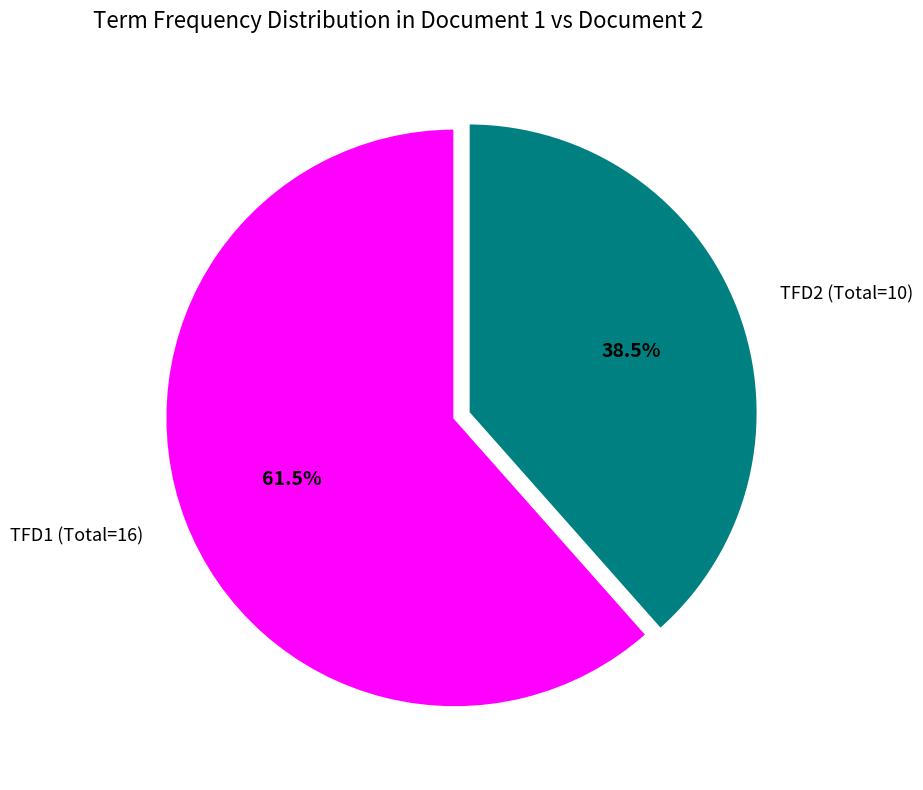

Rank the categories by value from lowest to highest.

TFD2 (Total=10), TFD1 (Total=16)